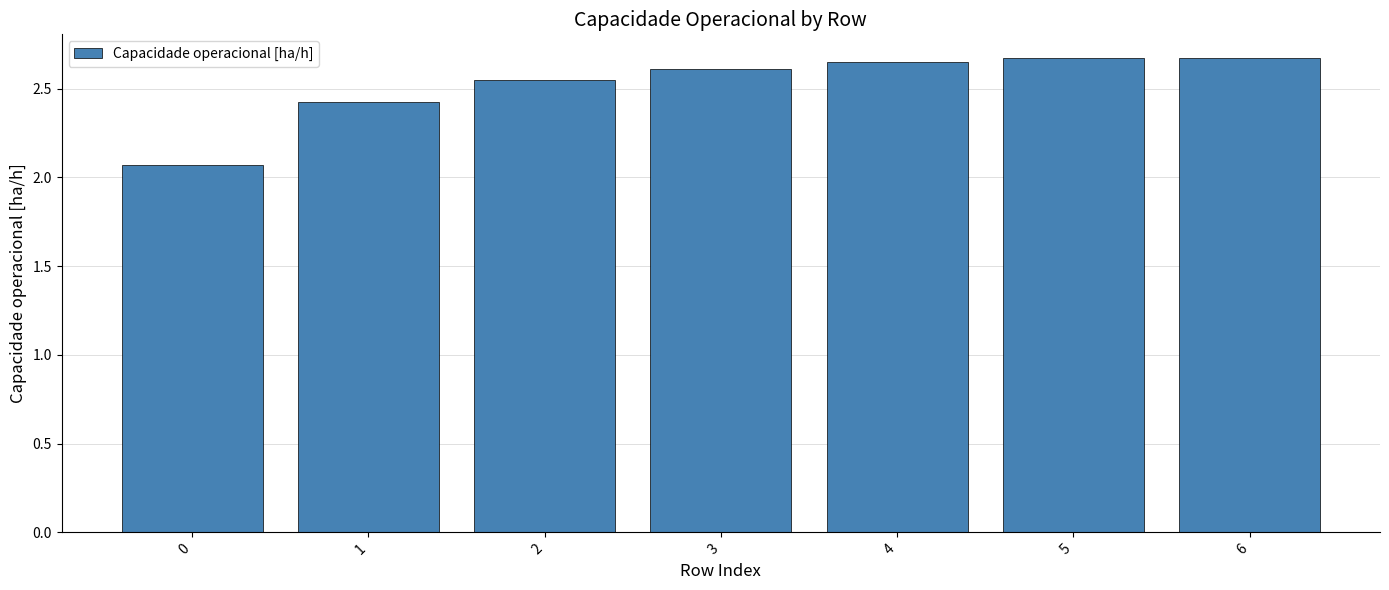

Between 1 and 3, which is larger?

3